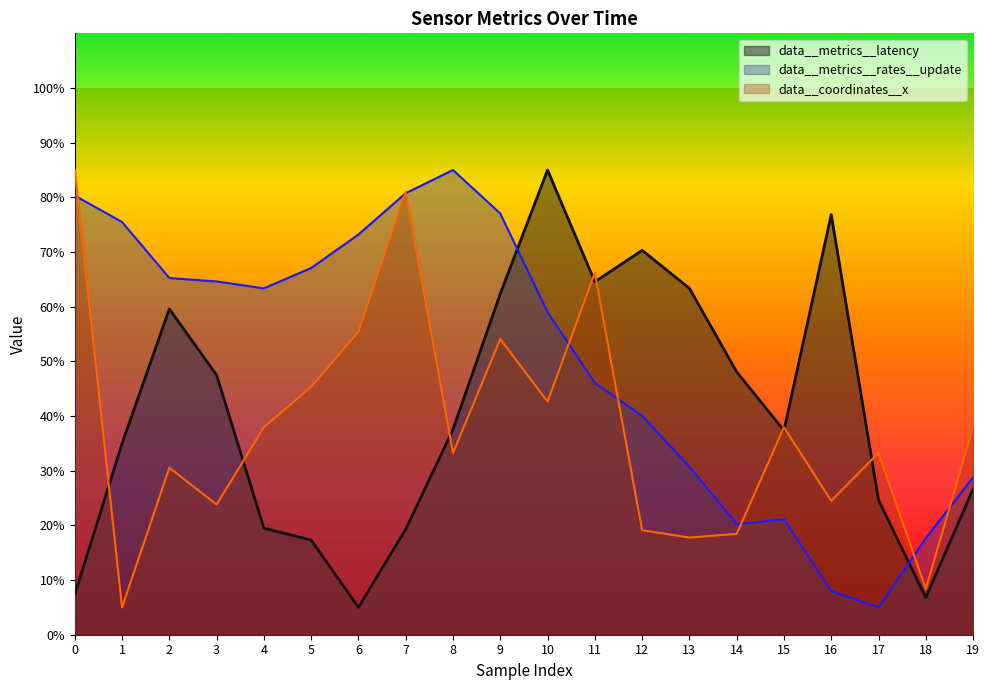

What are all the series names shown in the legend?

data__metrics__latency, data__metrics__rates__update, data__coordinates__x